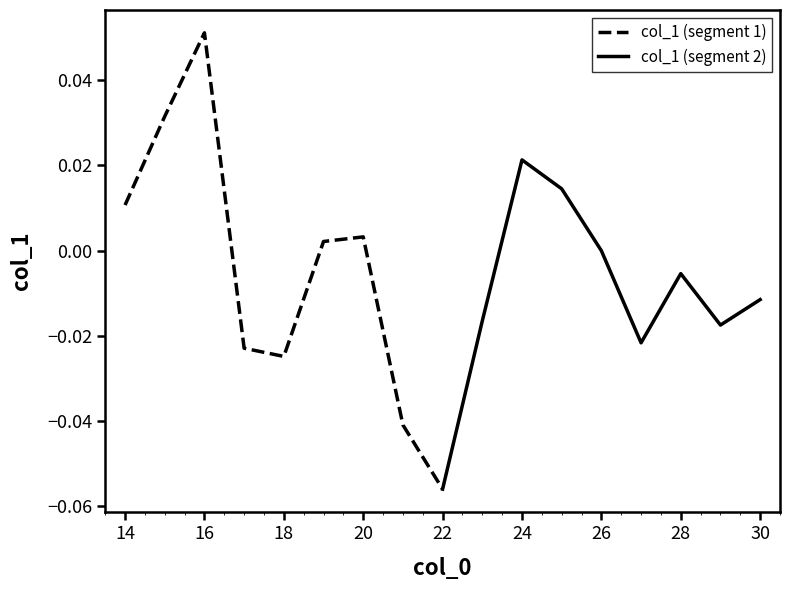

Which category has the highest value in the col_1 (segment 1) series?

16